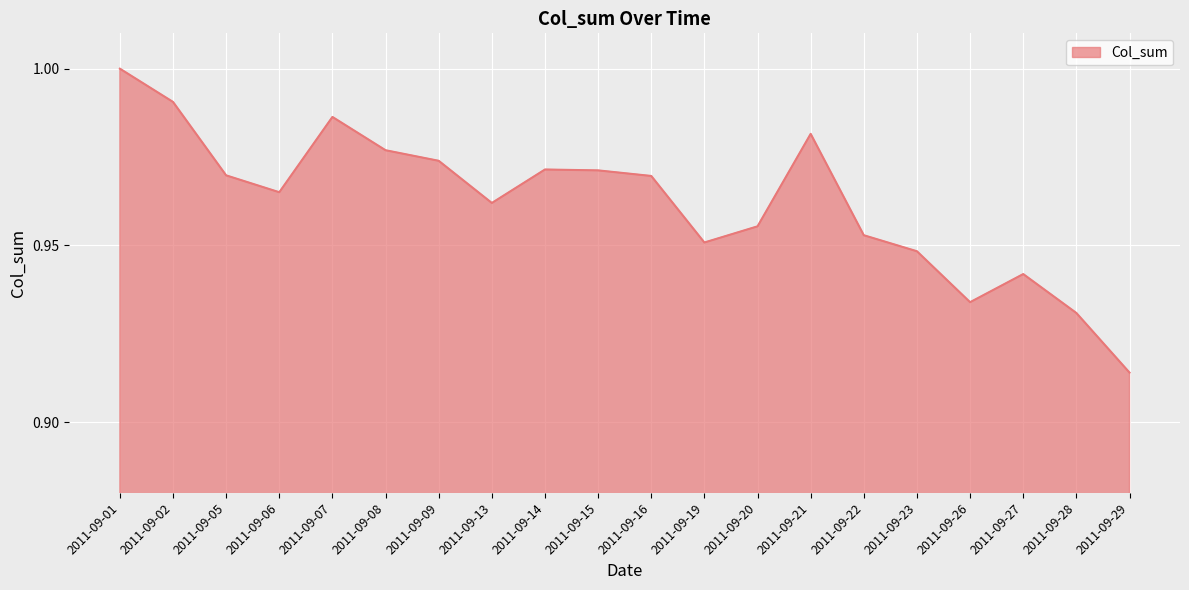

What is the difference between the maximum and minimum values?

0.1